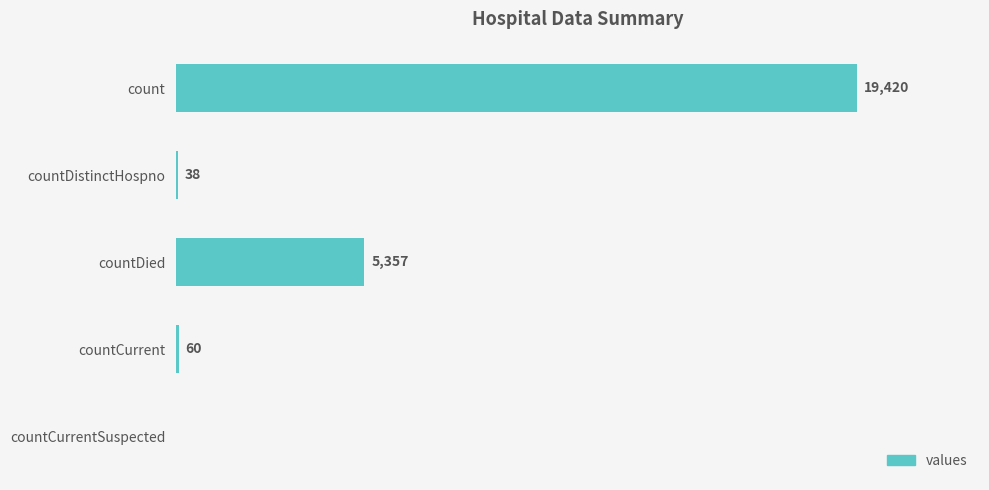

Between countDied and countCurrentSuspected, which is larger?

countDied